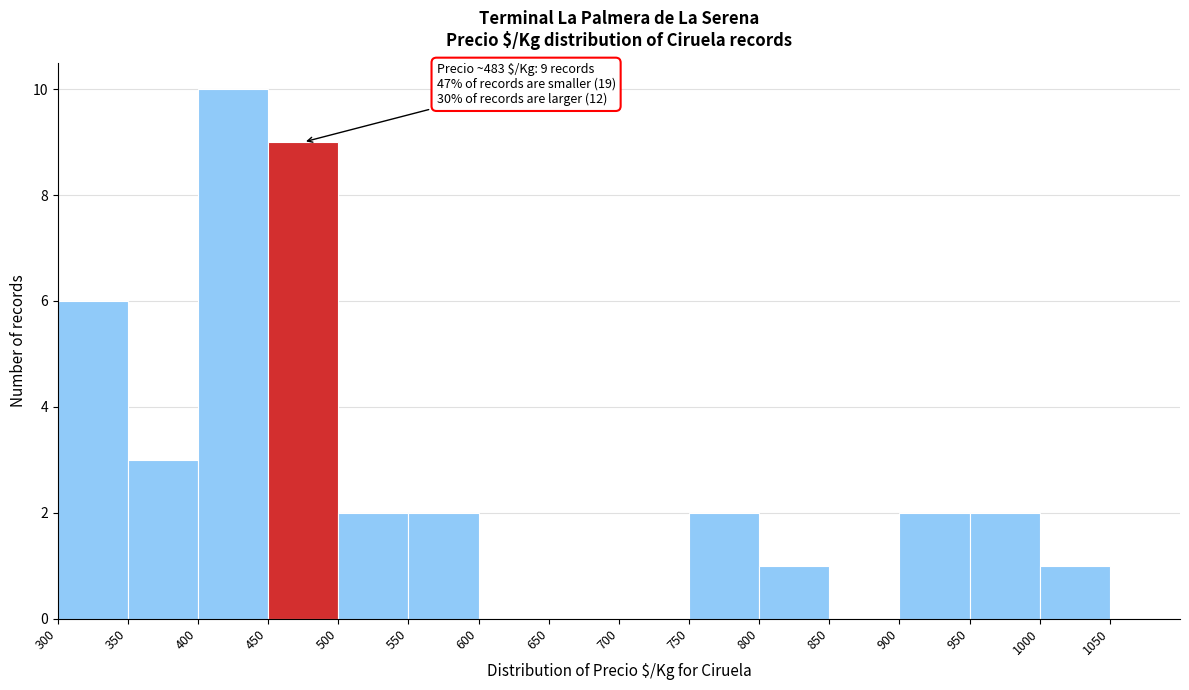

Which range on the x-axis has the tallest bar?

400 to 450